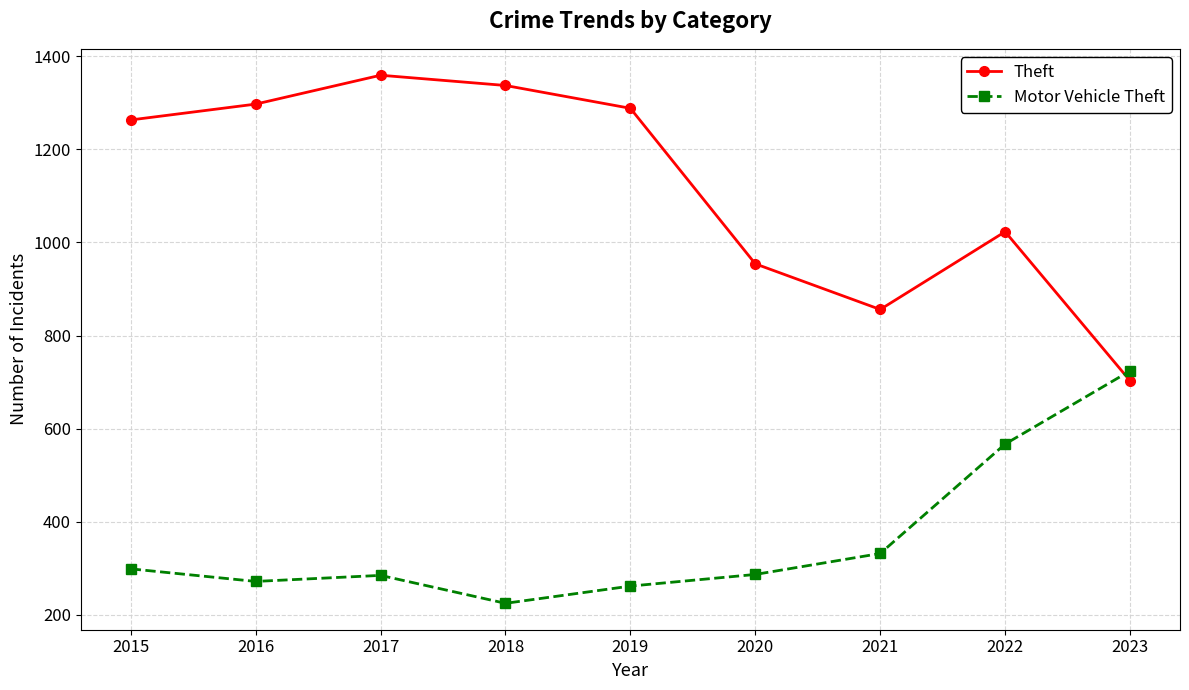

True or false: Theft and Motor Vehicle Theft intersect in this chart.

True